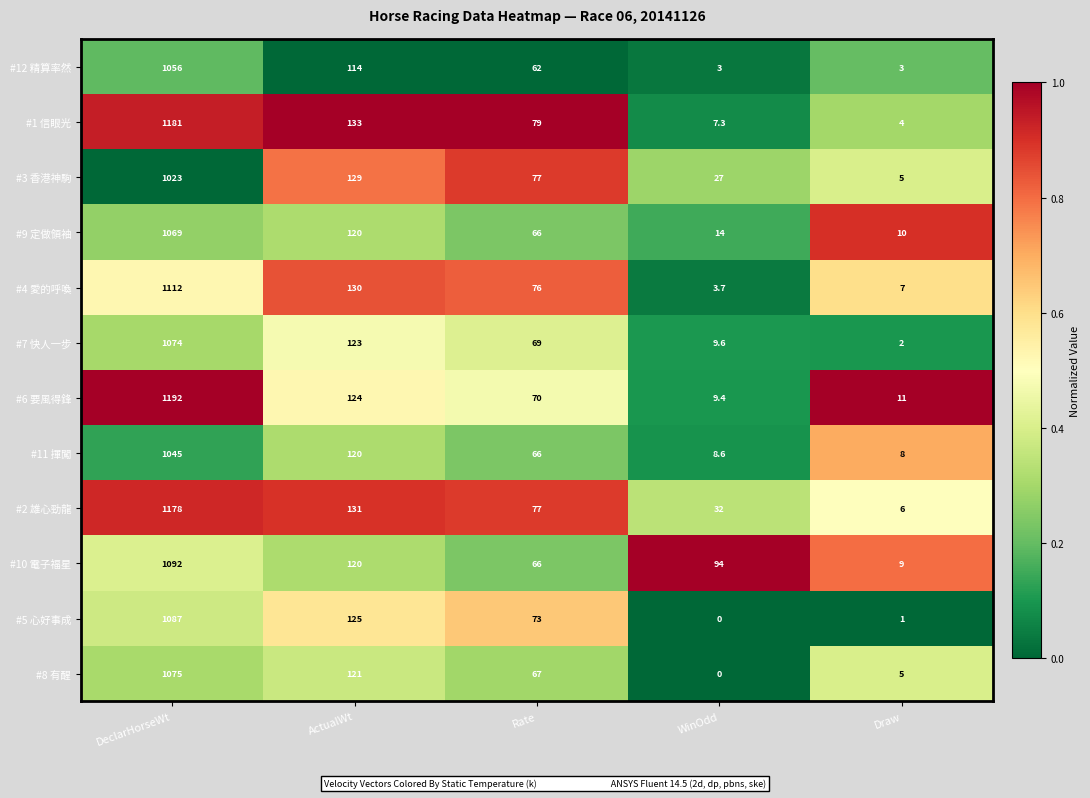

Rank the categories by #7 快人一步 value from highest to lowest.

DeclarHorseWt, ActualWt, Rate, WinOdd, Draw